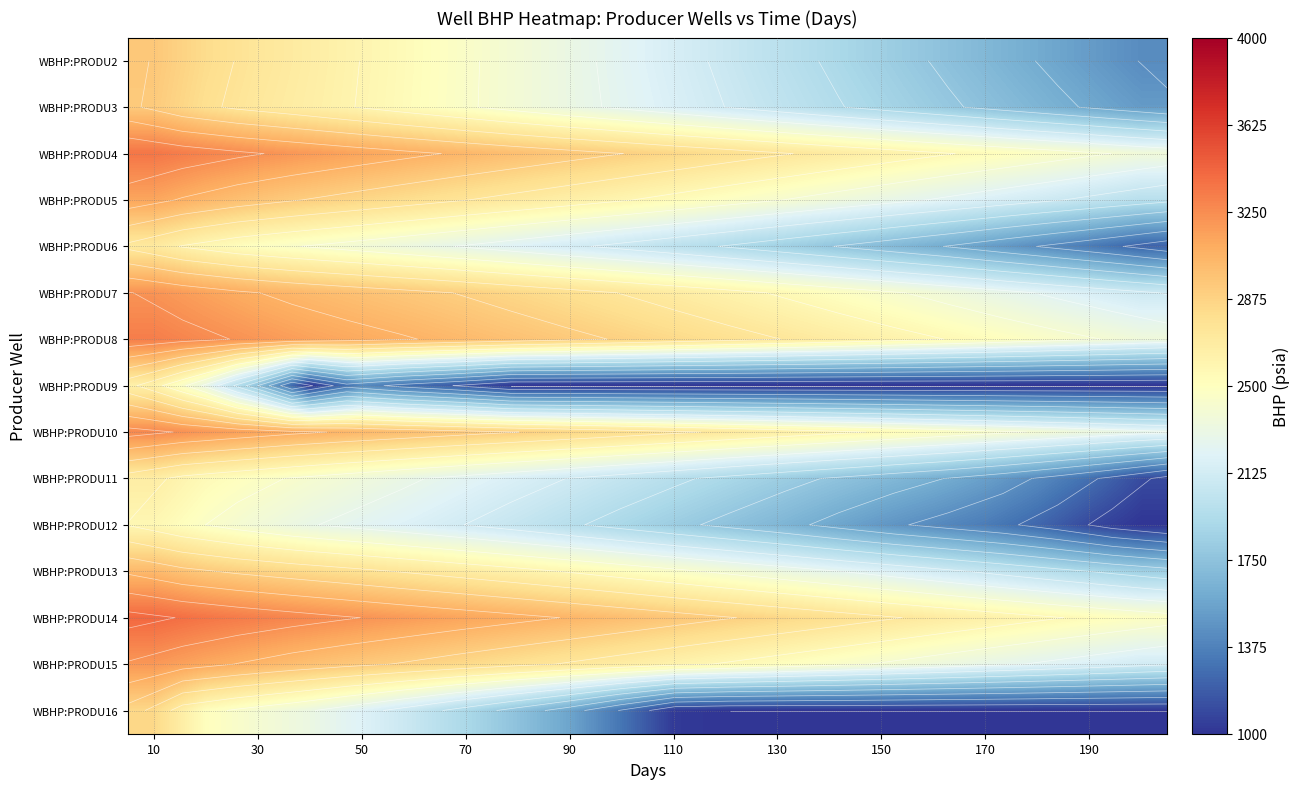

What is the difference between the highest and lowest values at 130?

1850.3